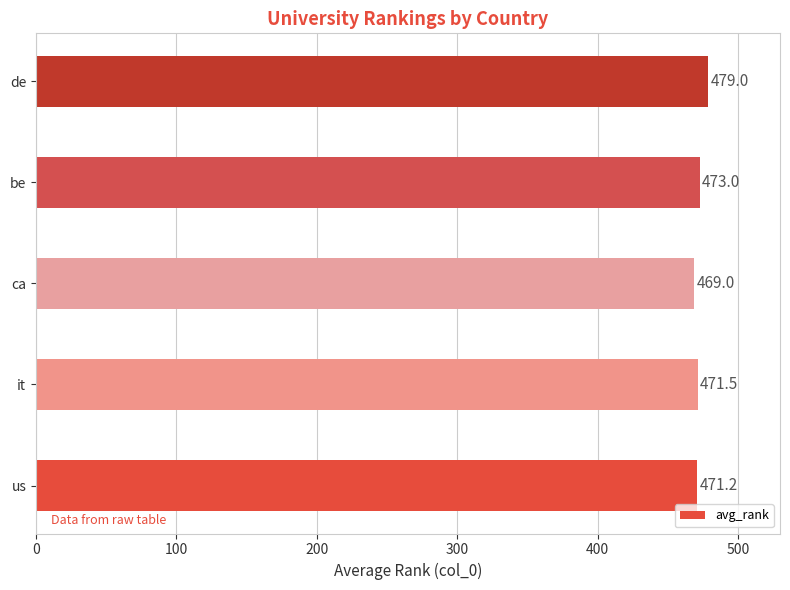

Reading bottom to top, list all the values displayed in this chart.

471.2	471.5	469.0	473.0	479.0